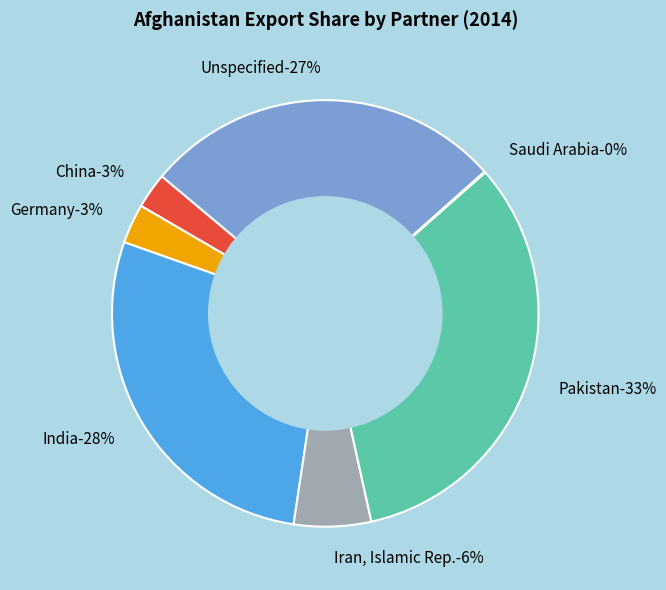

To the nearest percent, what is the combined percentage of India and China?

31%